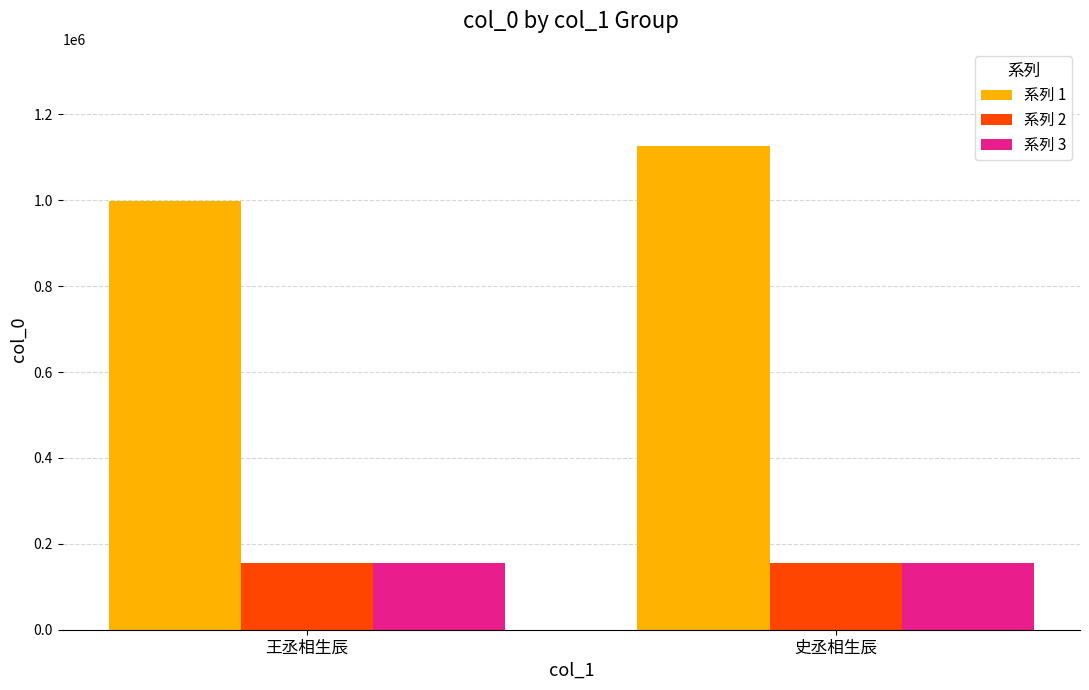

What is the difference between the maximum and minimum values in the 系列 1 series?

128104